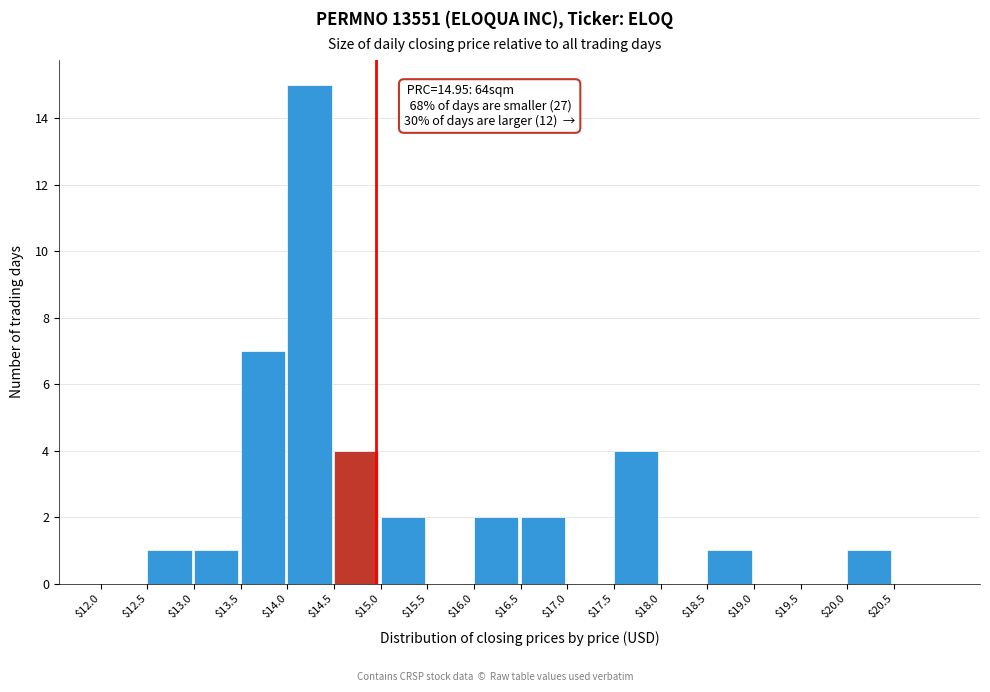

Over which range of the x-axis is the bar tallest?

14.0 to 14.5